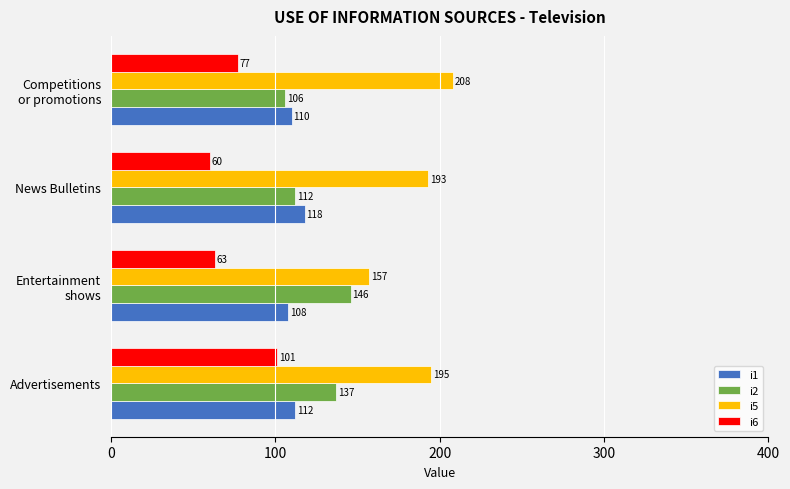

Which series has the widest spread of values?

i5